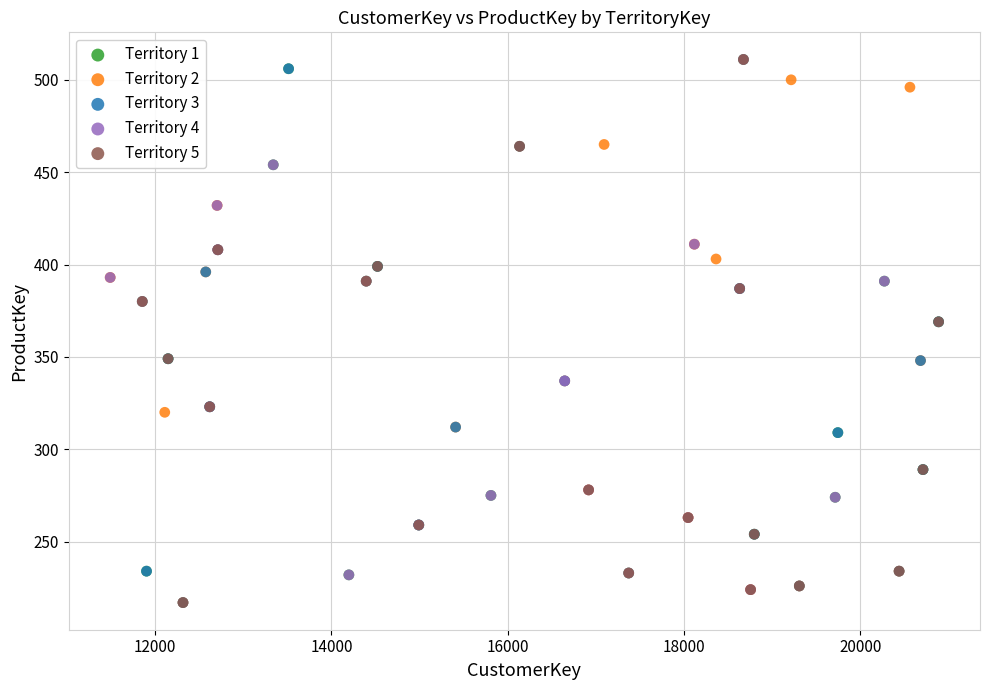

Which series has the largest Y range (max minus min)?

Territory 5